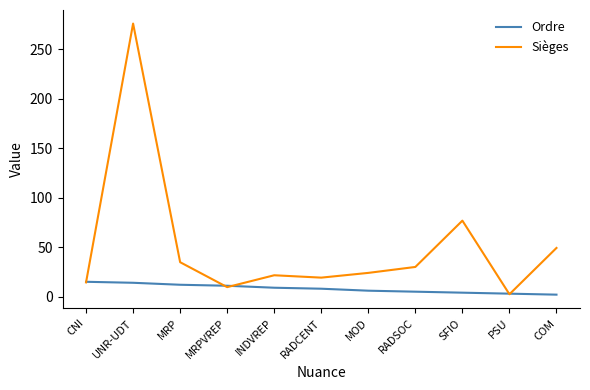

What is the spread (max minus min) of values at CNI?

0.6